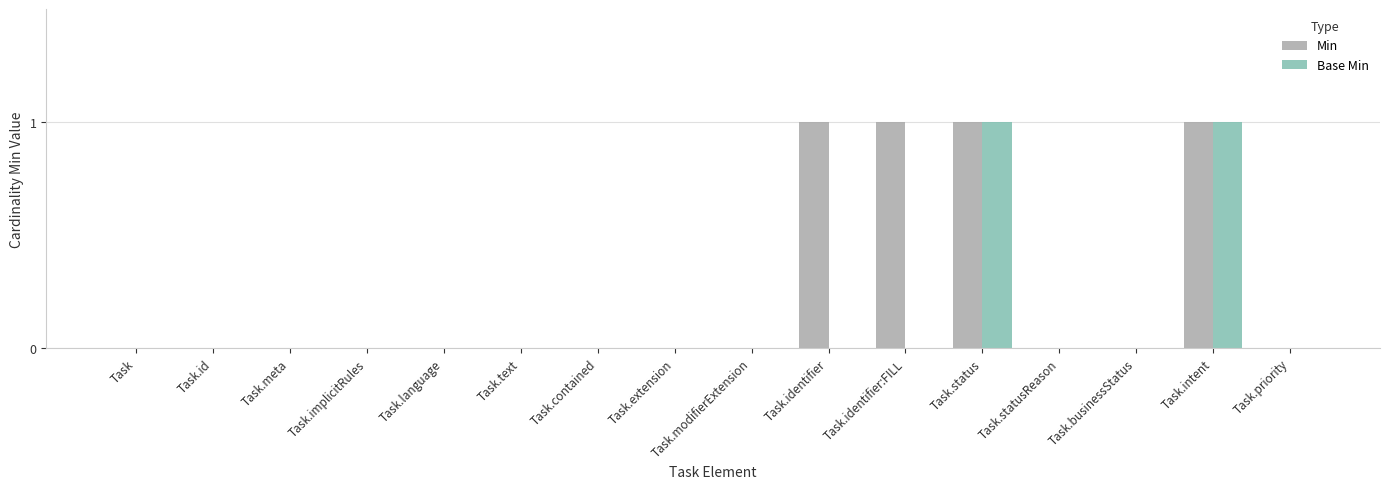

How many groups of bars are there?

16